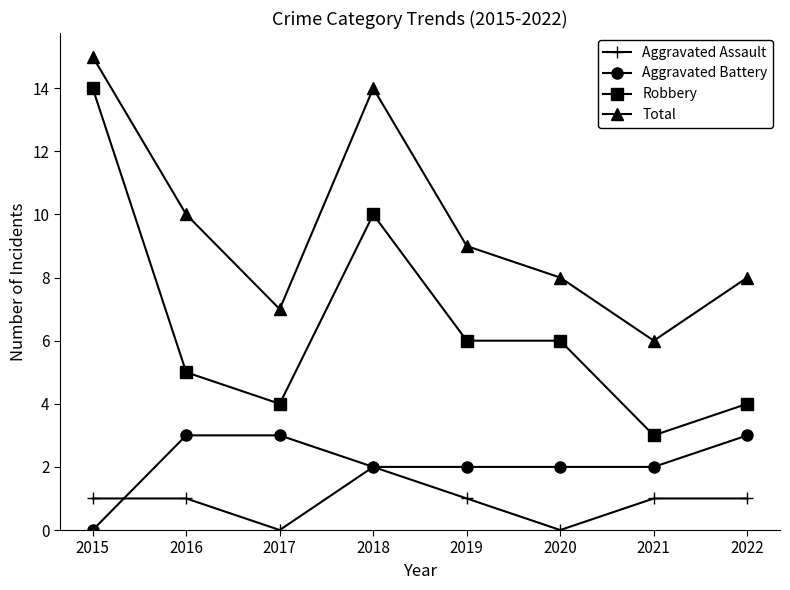

The Aggravated Battery series shows 2 at 2018. True or false?

True